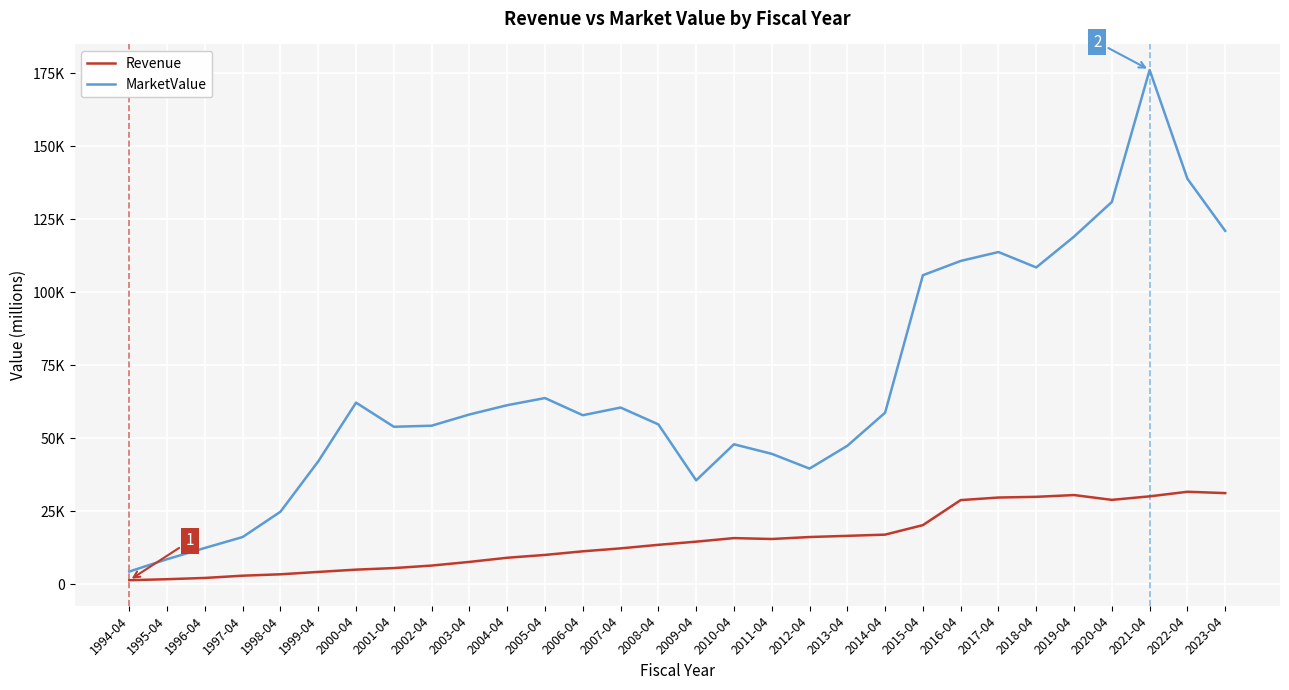

What is the label of the 10th point from the right?

2014-04